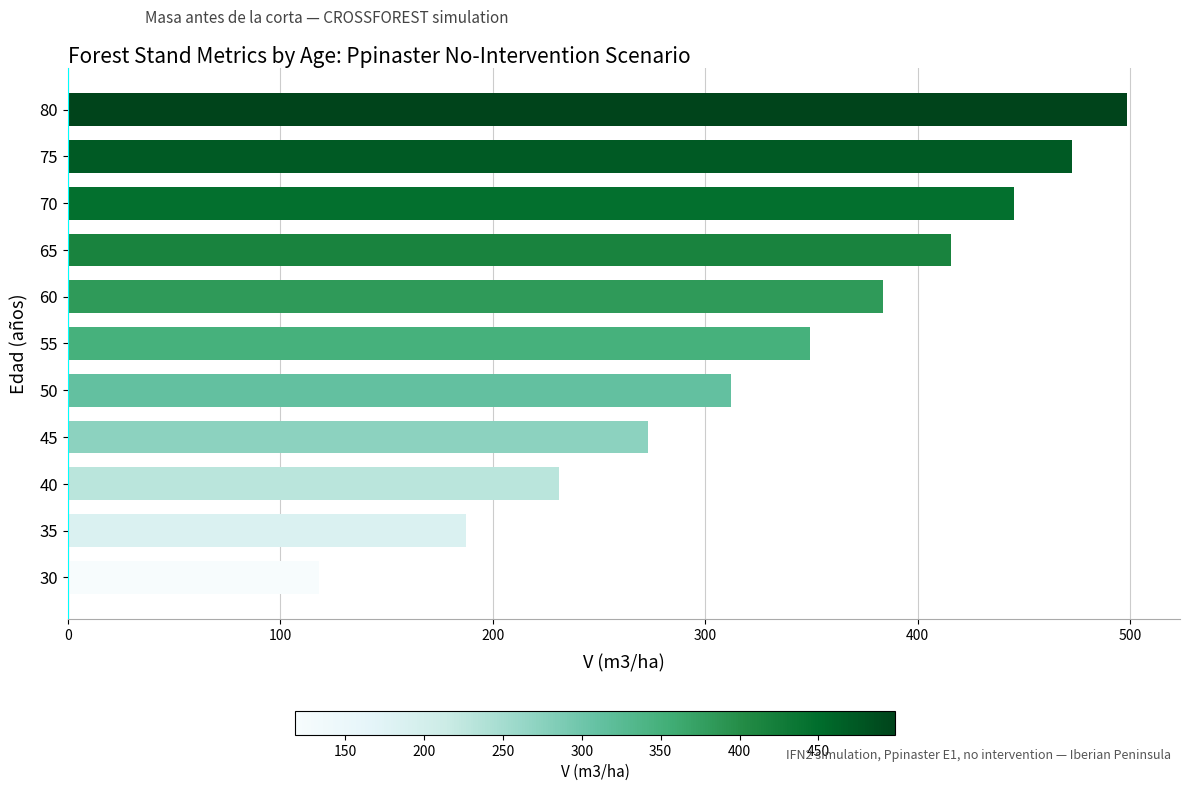

Reading top to bottom, transcribe all the data shown in this chart.

80=498.6	75=472.9	70=445.3	65=415.6	60=383.6	55=349.2	50=312.3	45=272.9	40=231.1	35=187.3	30=118.2